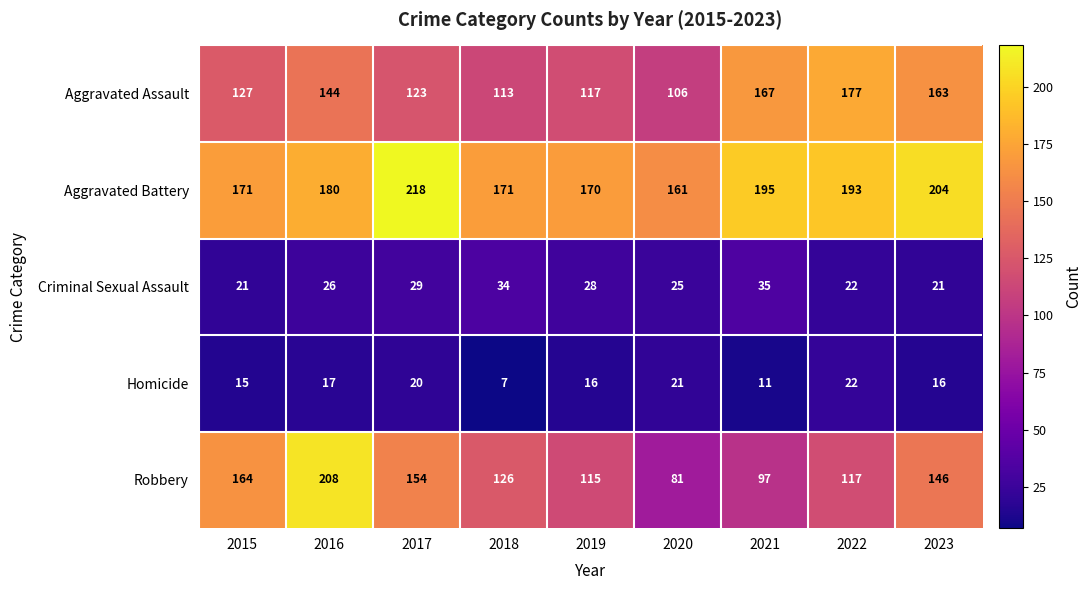

Which category has the lowest value across all series?

2018